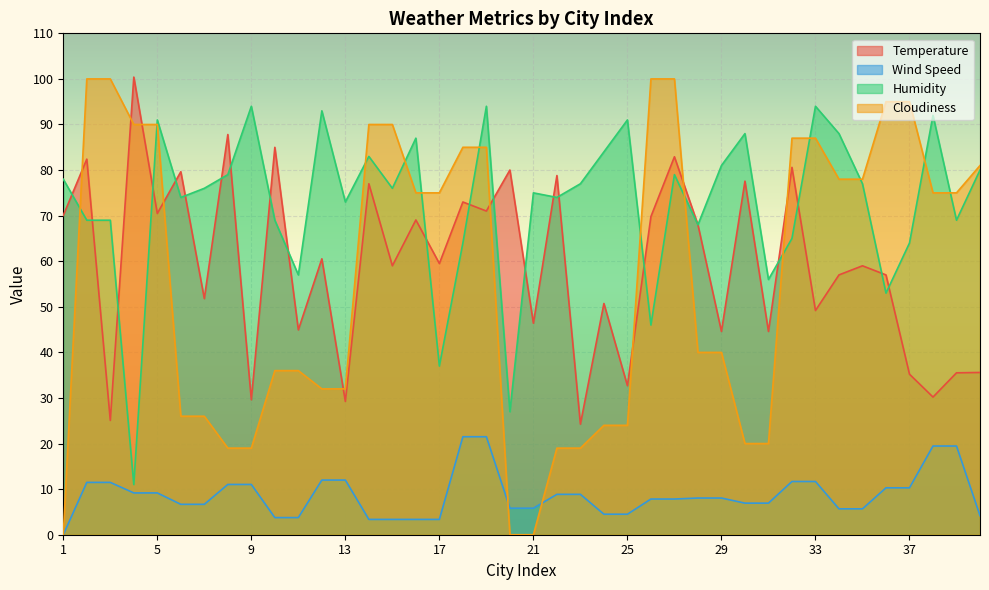

What are all the series names shown in the legend?

Temperature, Wind Speed, Humidity, Cloudiness